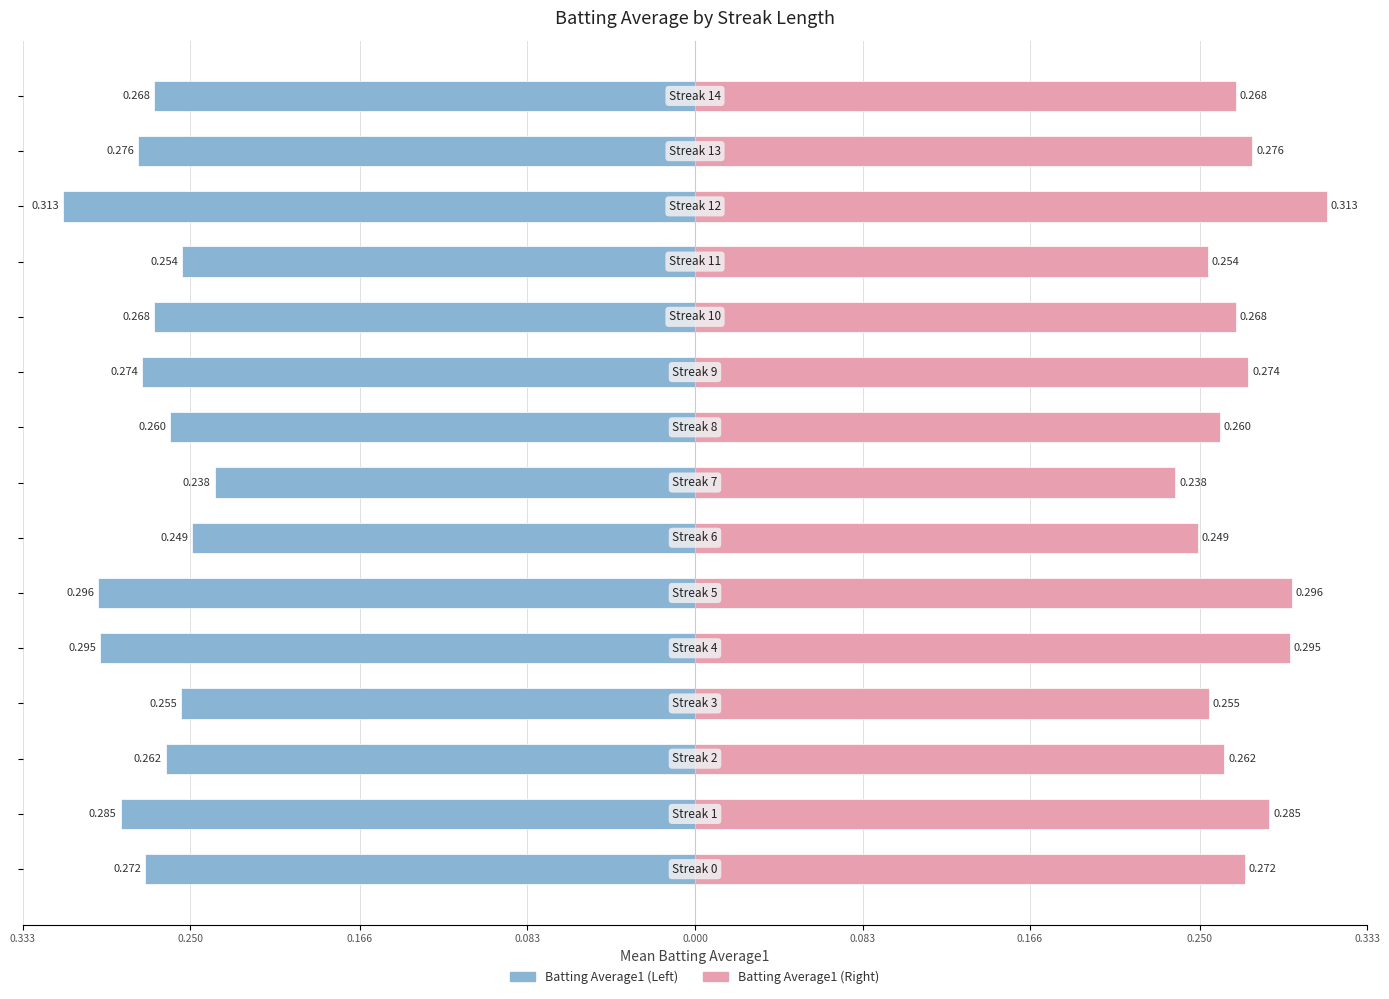

What is the sum of the Batting Average1 (mirror) values at 0.000 and 0.250?

0.5